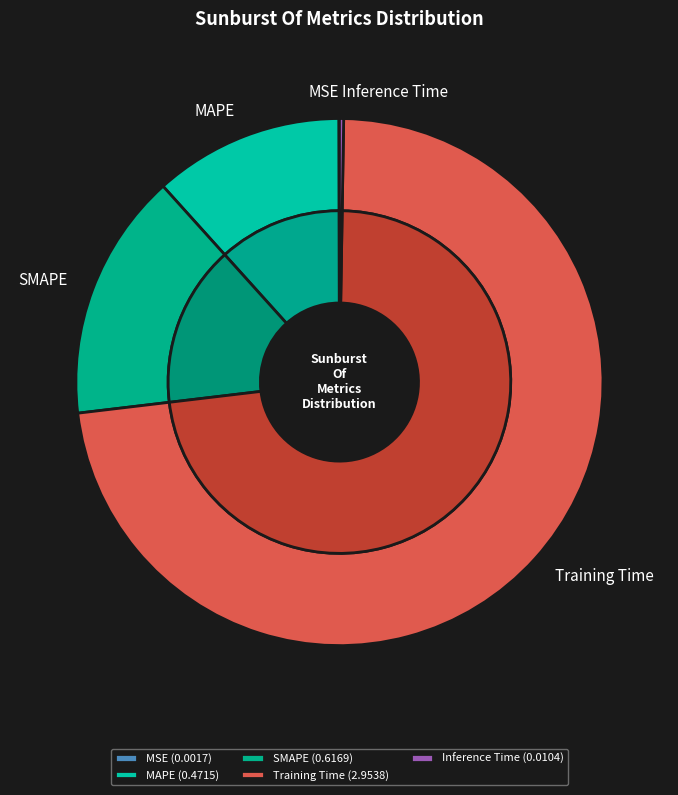

What percentage do MSE and MAPE together represent?

11.7%